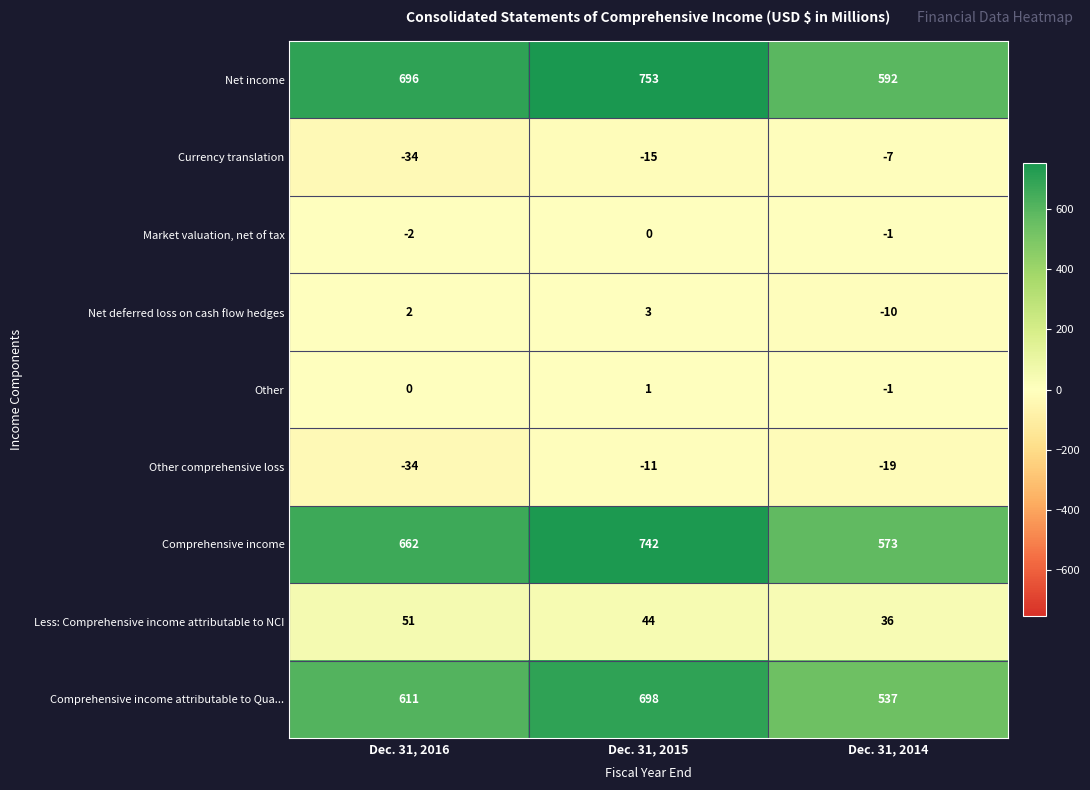

Which series has the widest spread of values?

Comprehensive income